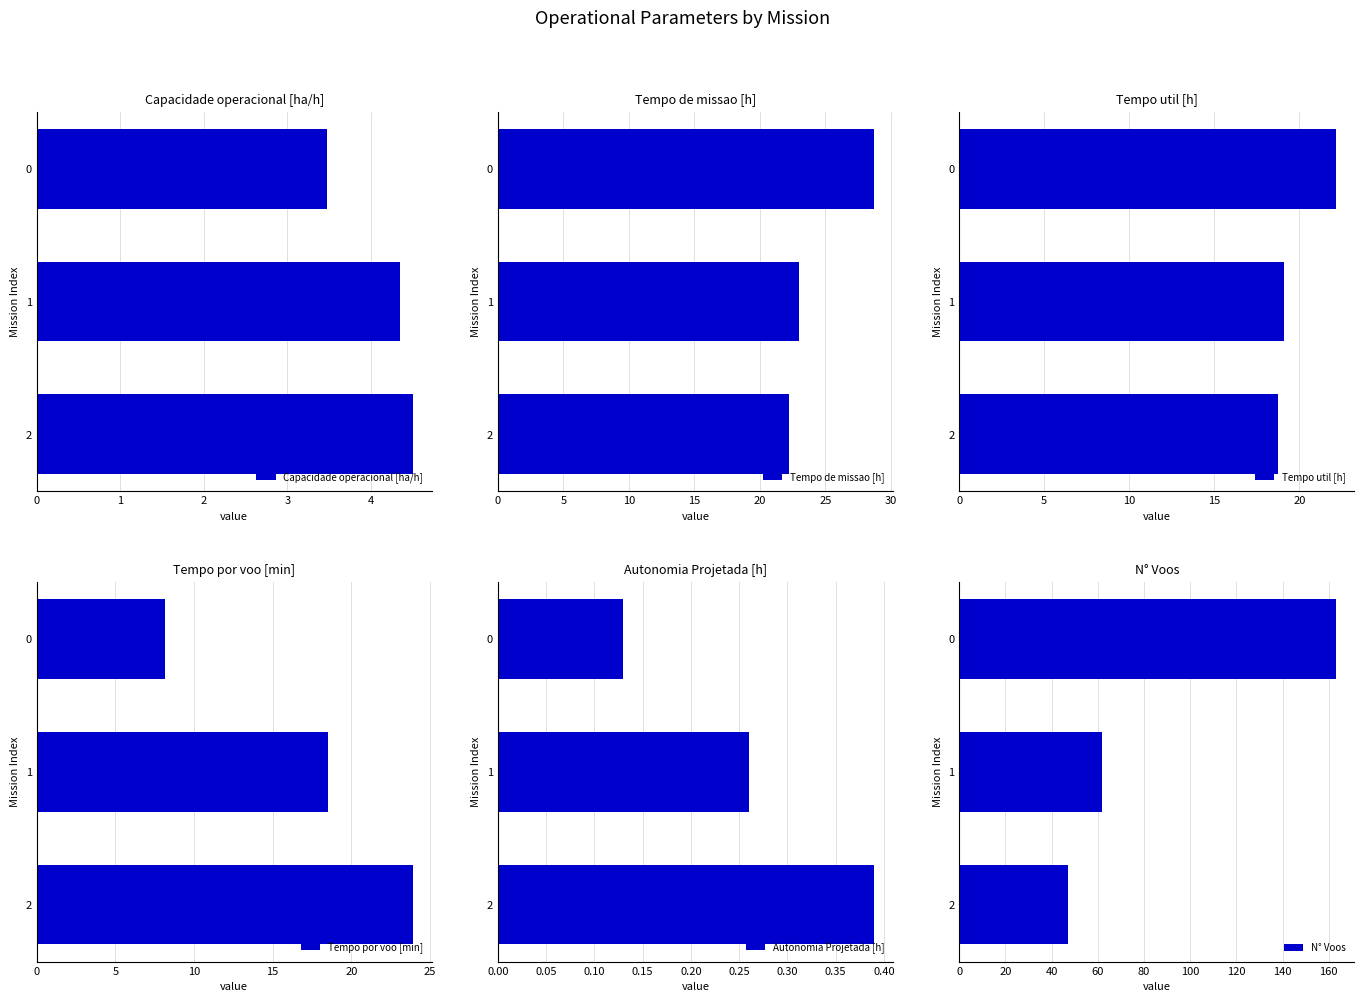

Between 0 and 1, which series saw the biggest shift?

N° Voos